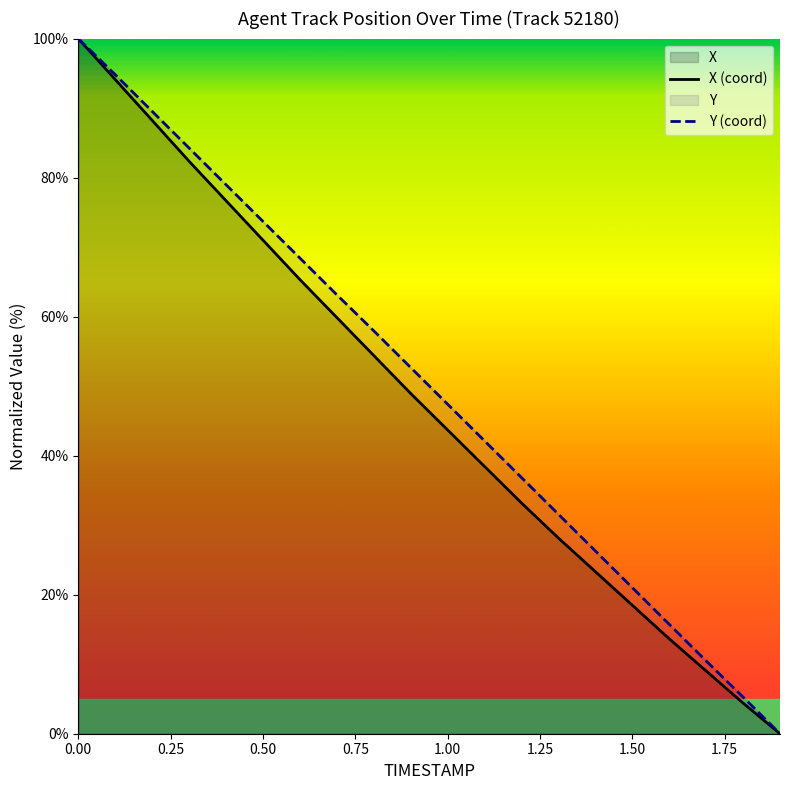

Rank the categories by X value from highest to lowest.

0.0, 0.1, 0.2, 0.3, 0.4, 0.5, 0.6, 0.7, 0.8, 0.9, 1.0, 1.1, 1.2, 1.3, 1.4, 1.5, 1.6, 1.7, 1.8, 1.9